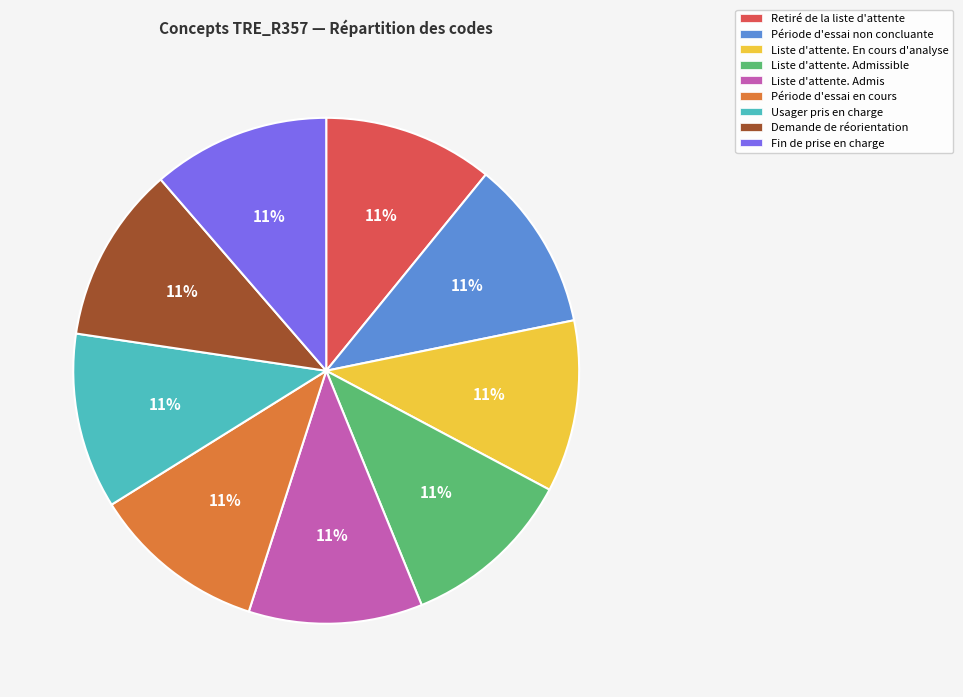

What percentage is the Liste d'attente. Admissible slice, to the nearest percent?

11%